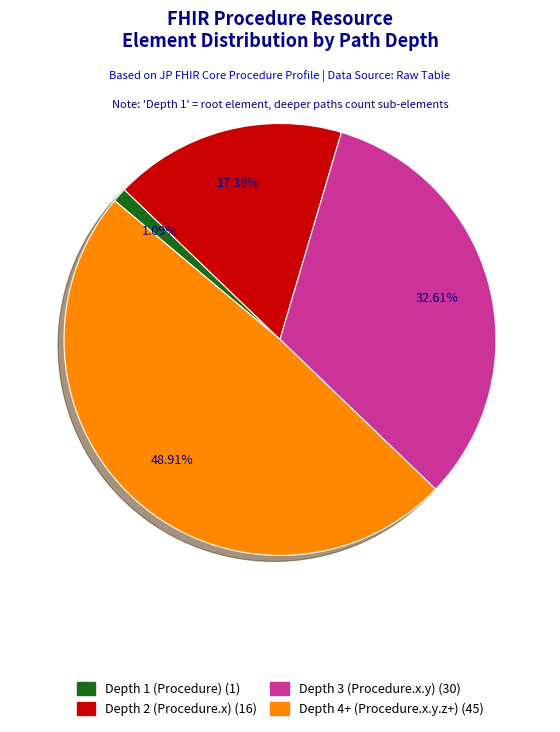

How many slices are in this pie chart?

4